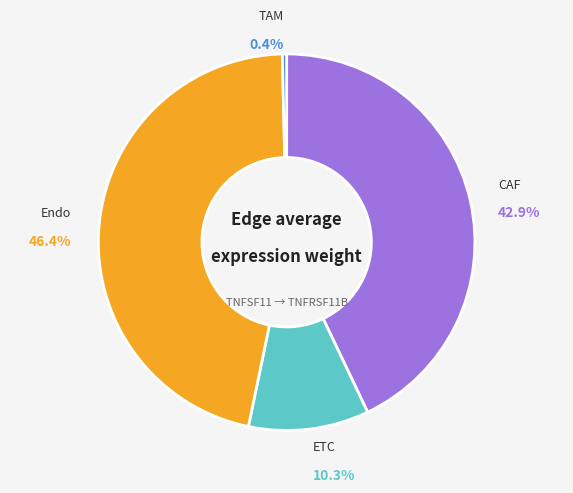

To the nearest percent, what is the difference between the ETC and TAM slice percentages?

10%